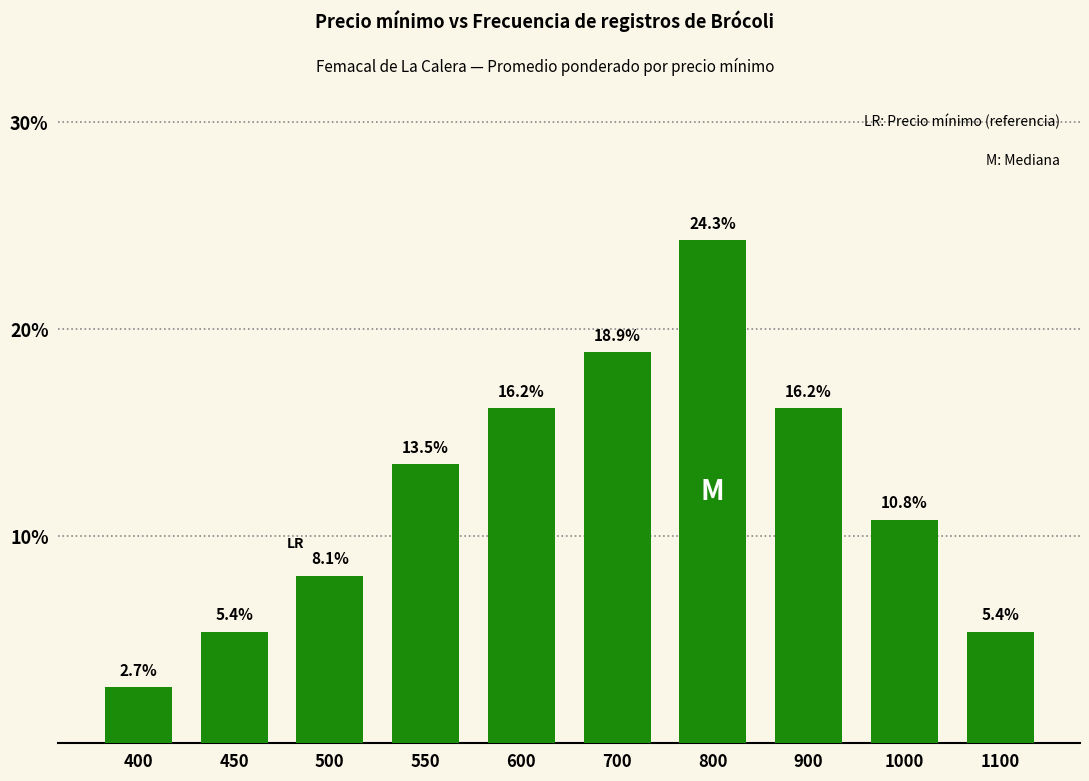

Is it true that the value at 1000 is 10.8?

True